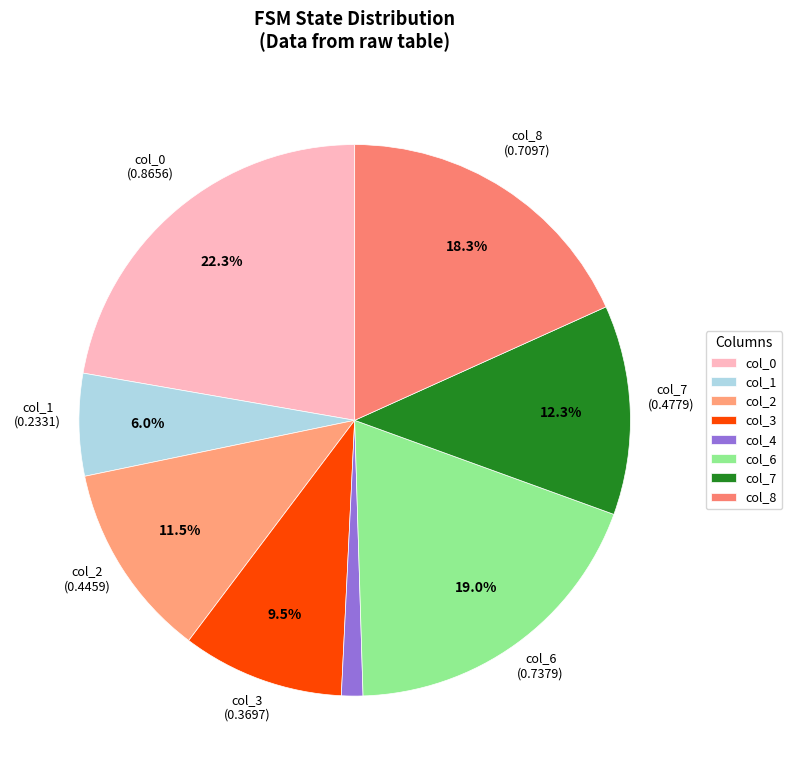

Does any single category account for the majority?

No